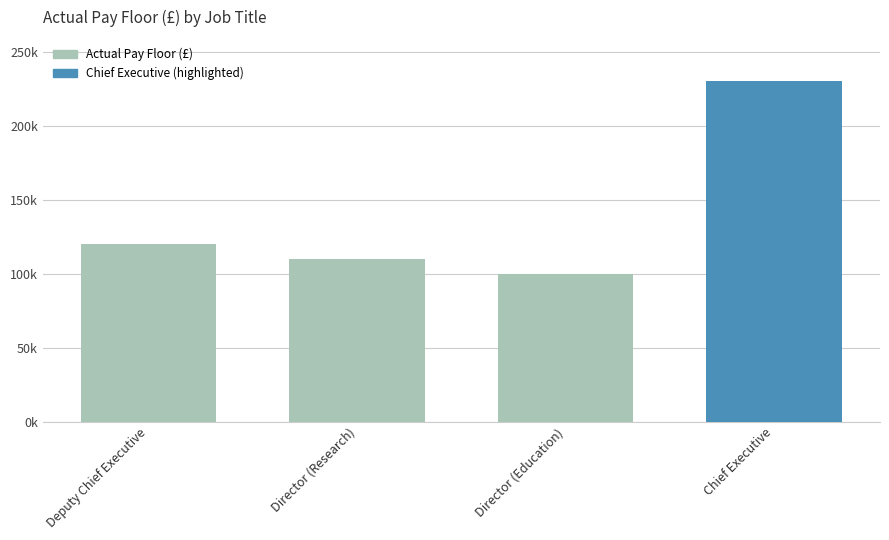

List the labels in order of value, smallest first.

Director (Education), Director (Research), Deputy Chief Executive, Chief Executive